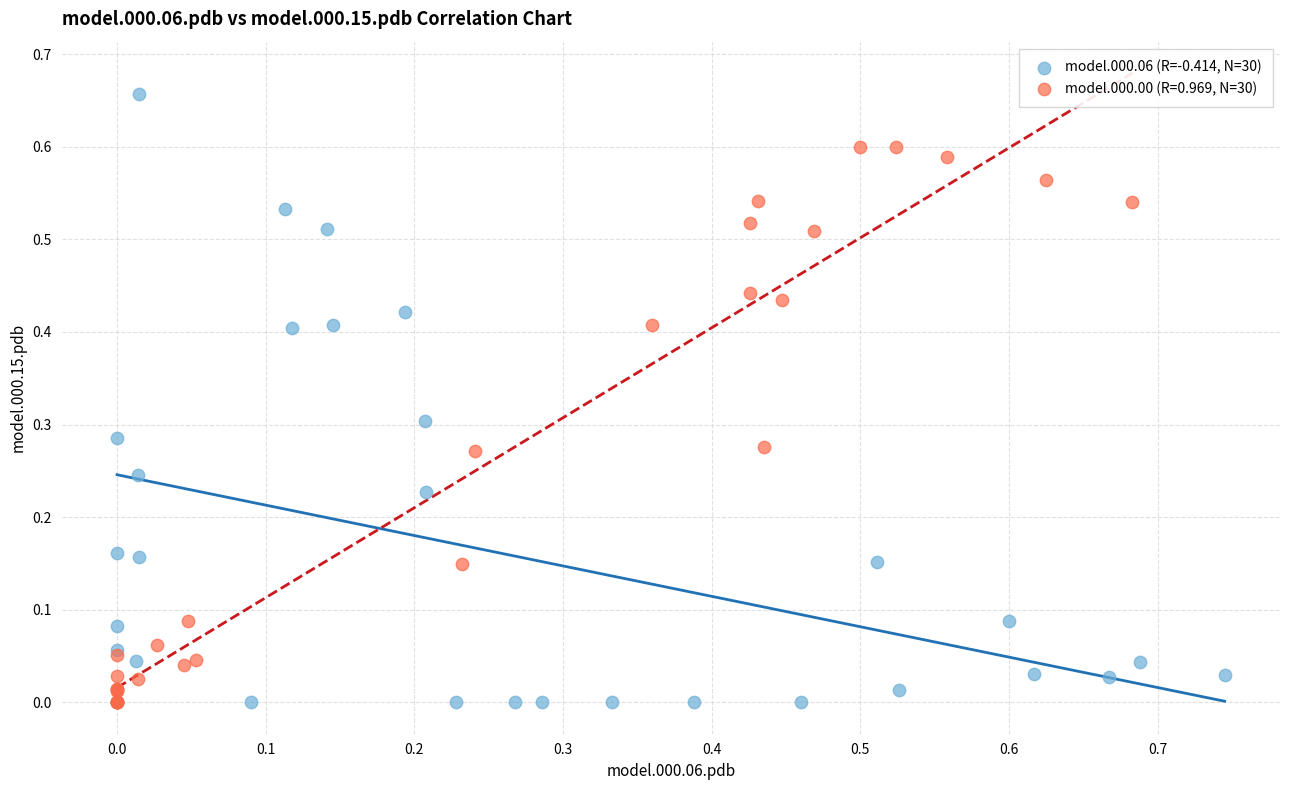

Which series contains the highest Y value?

model.000.06 (R=-0.414, N=30)